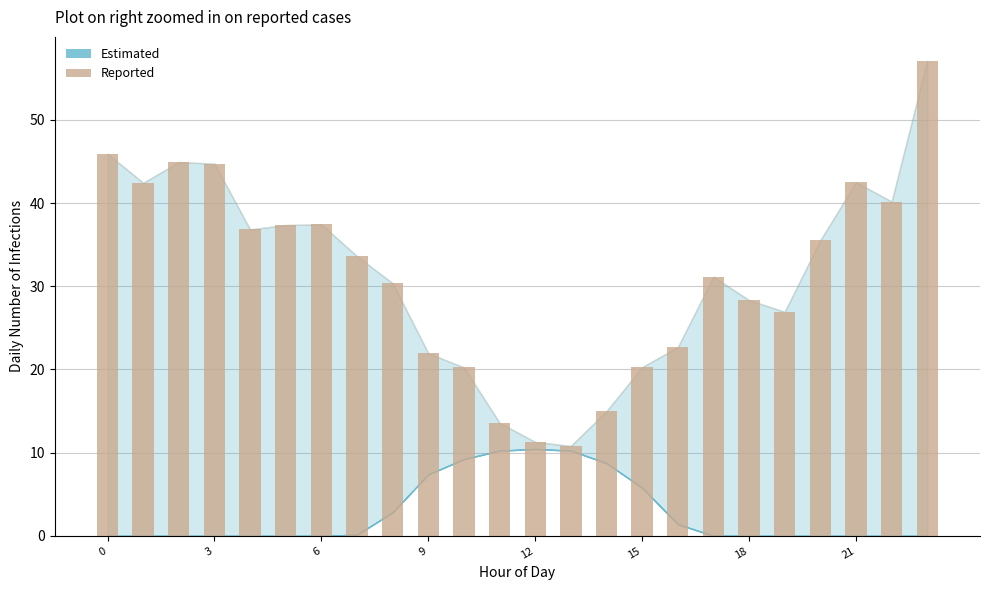

What is the difference between the second highest and second lowest values?

34.6